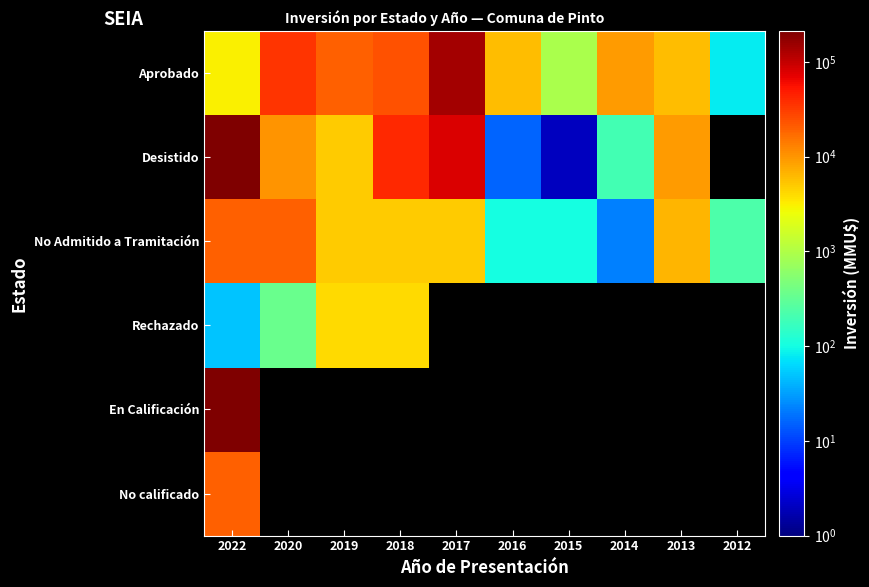

What is the greatest value displayed?

212500.0